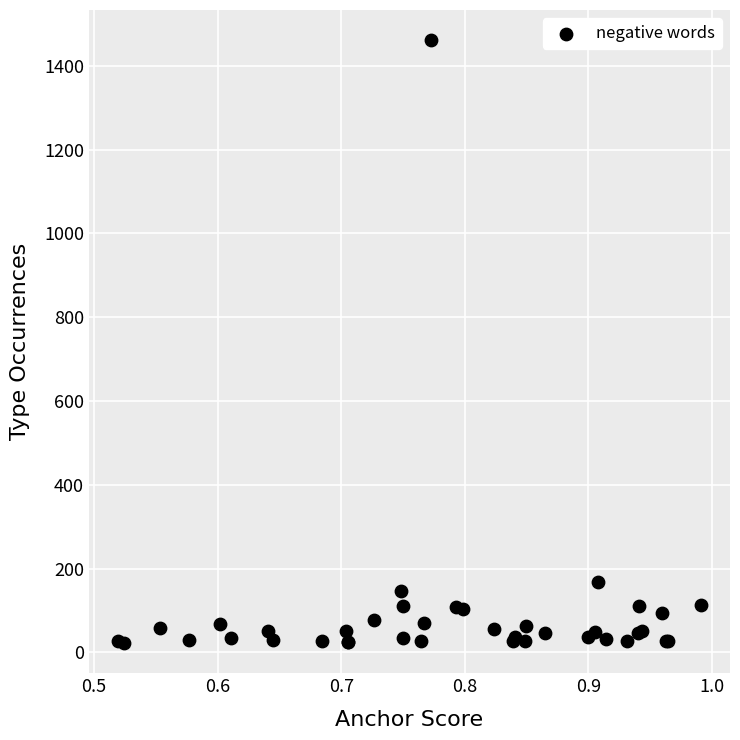

What Y value in the scatter plot is closest to 741?

168